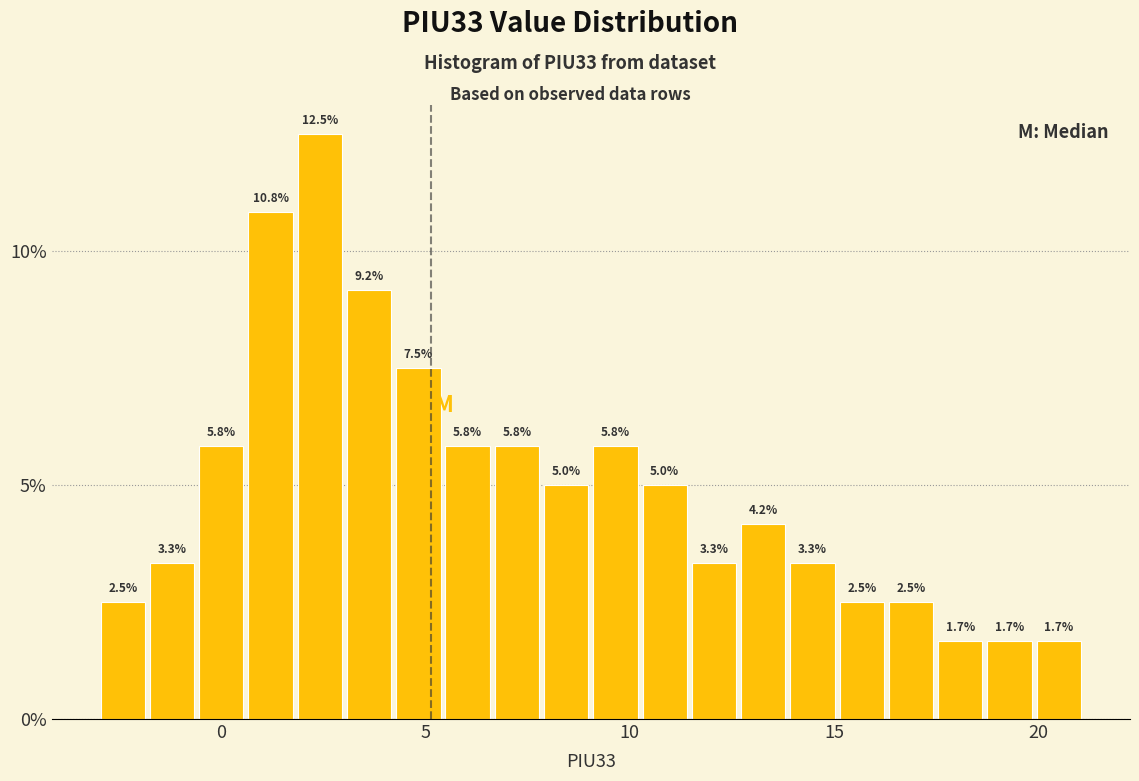

Around what value on the x-axis is the tallest bar? Give the approximate position of its centre, as read against the axis.

2.5